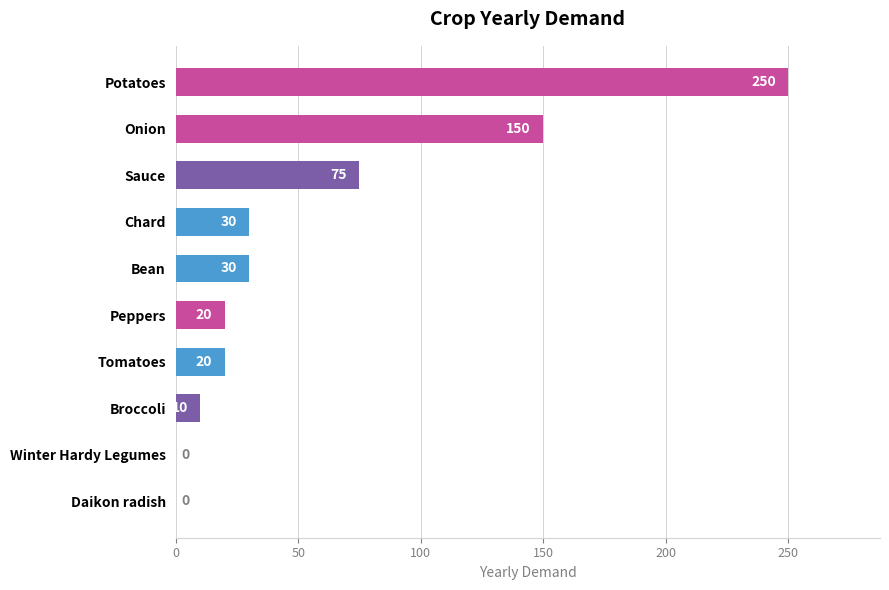

How many categories are shown in the chart?

10